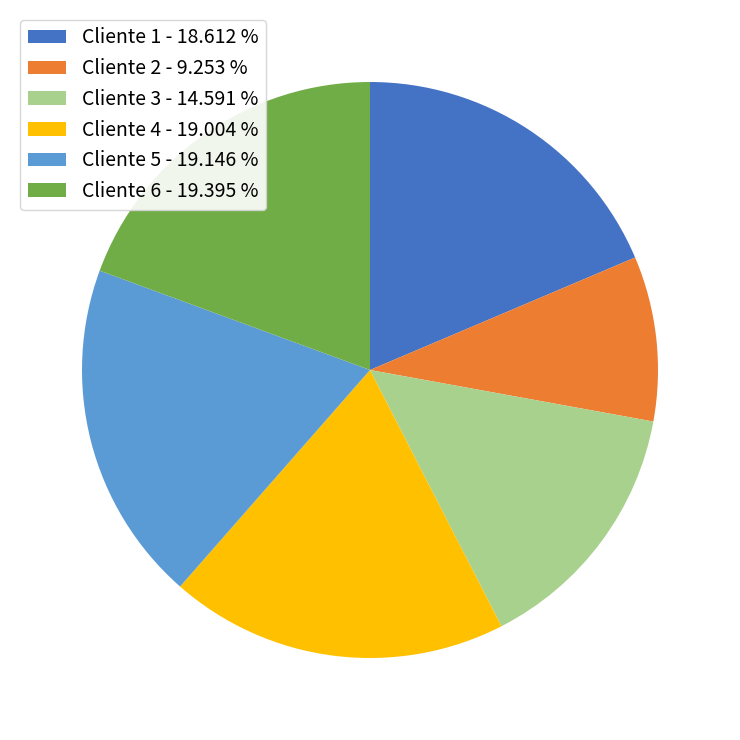

Count the number of slices in the pie.

6